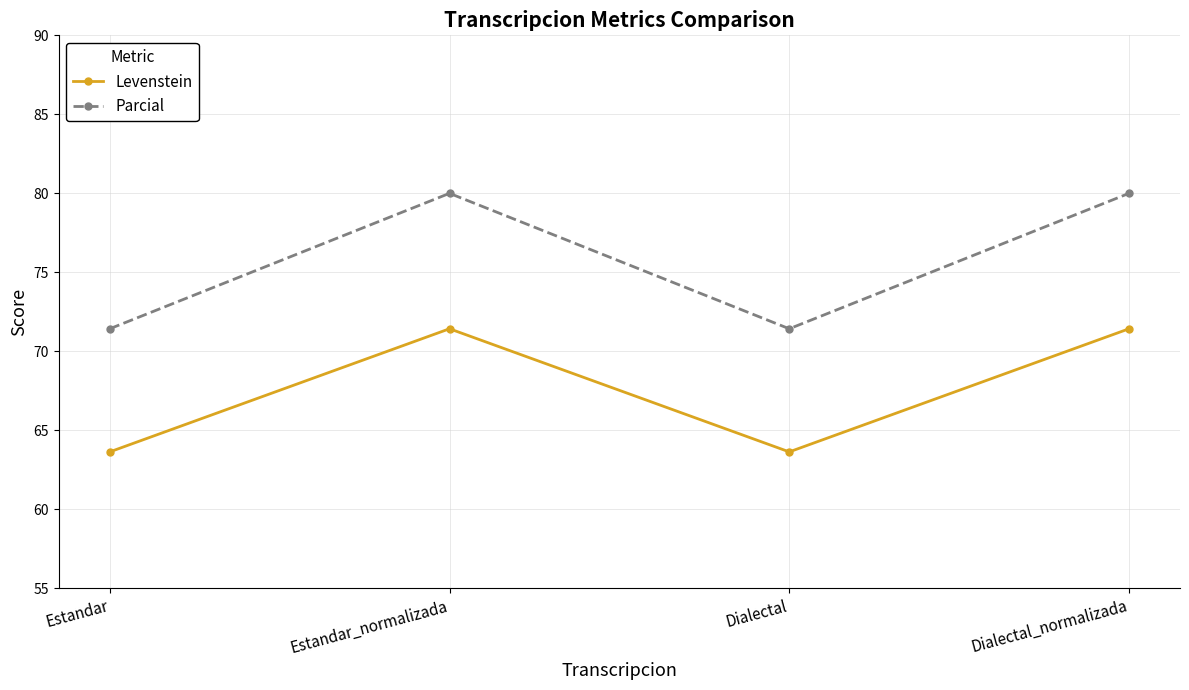

The Parcial series shows 132.5 at Estandar_normalizada. True or false?

False